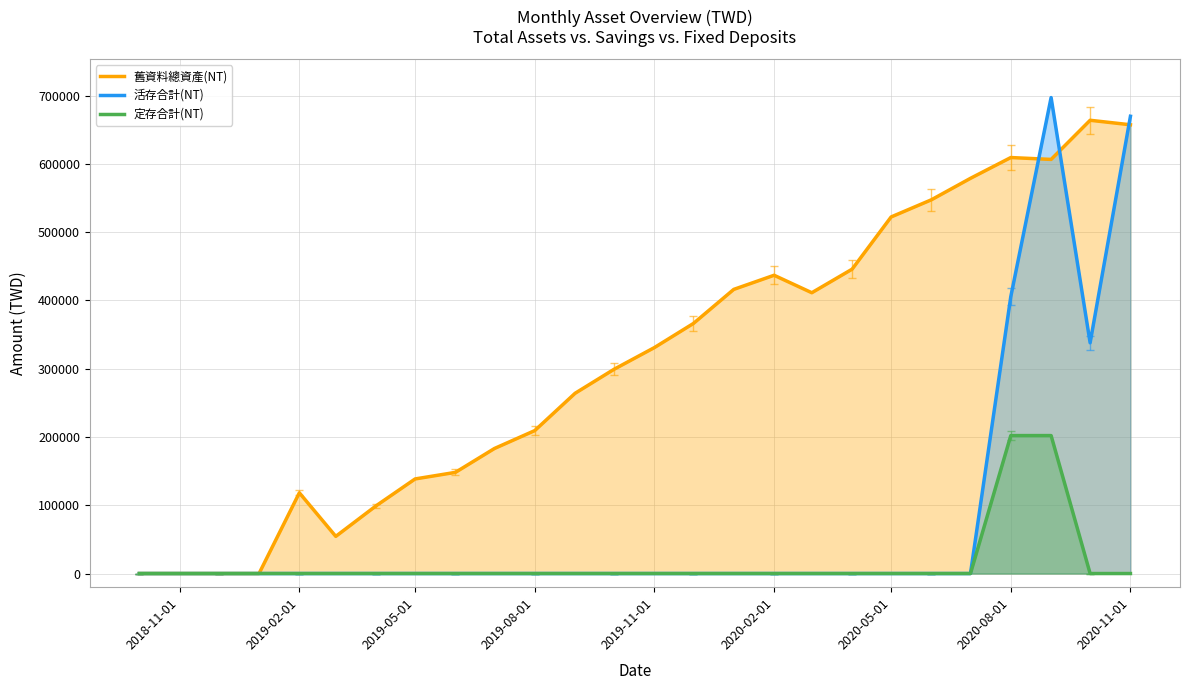

How many values in the 活存合計(NT) series exceed 0?

4